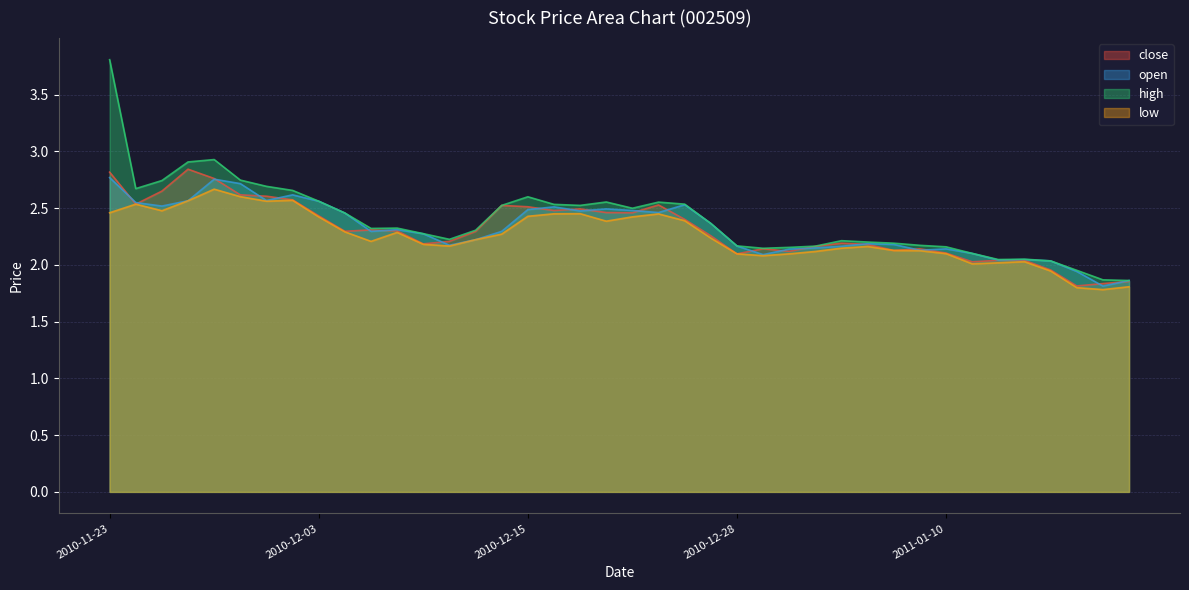

Is it true that high equals 0.5 at 2011-01-13?

False